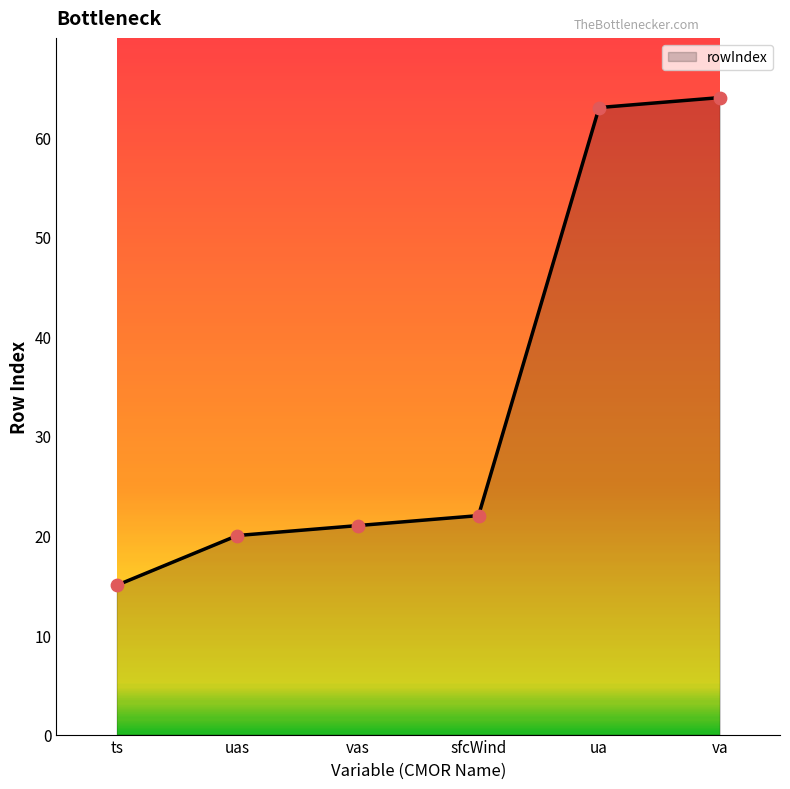

What is the change in value from vas to ua?

+42